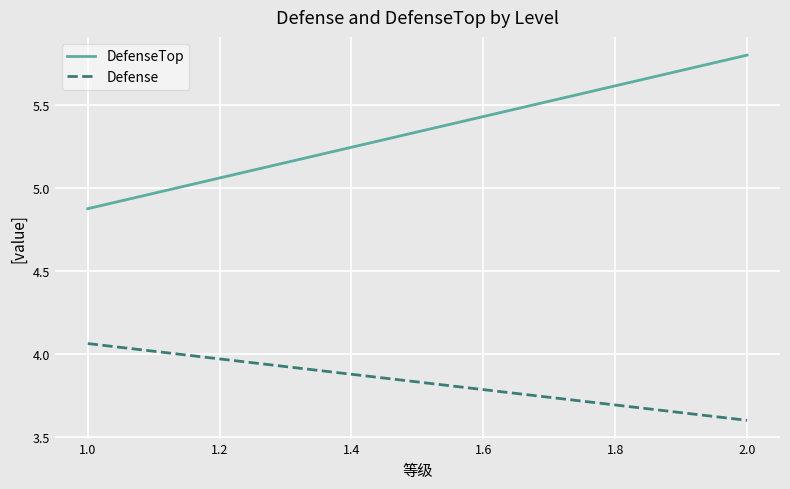

At how many categories does at least one series exceed 4?

2